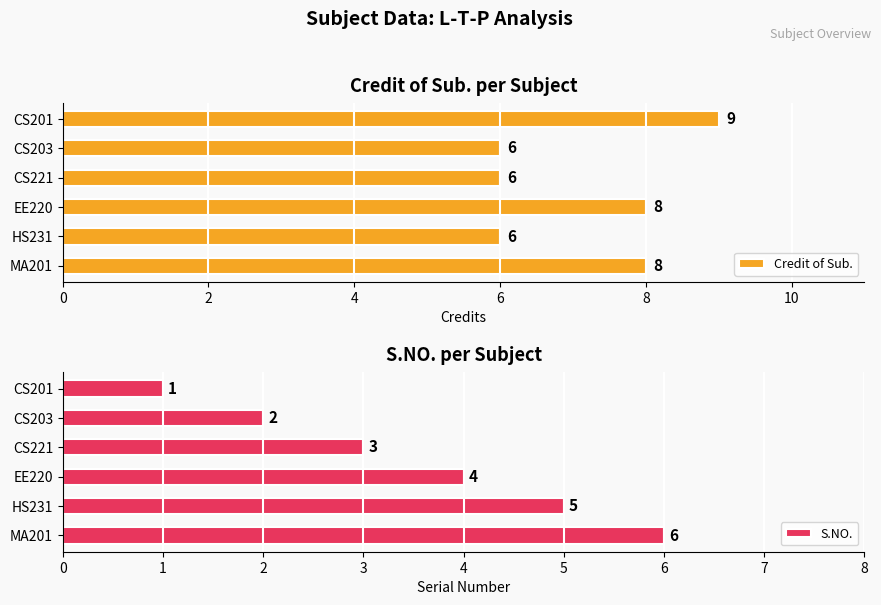

Which series has the widest spread of values?

S.NO.